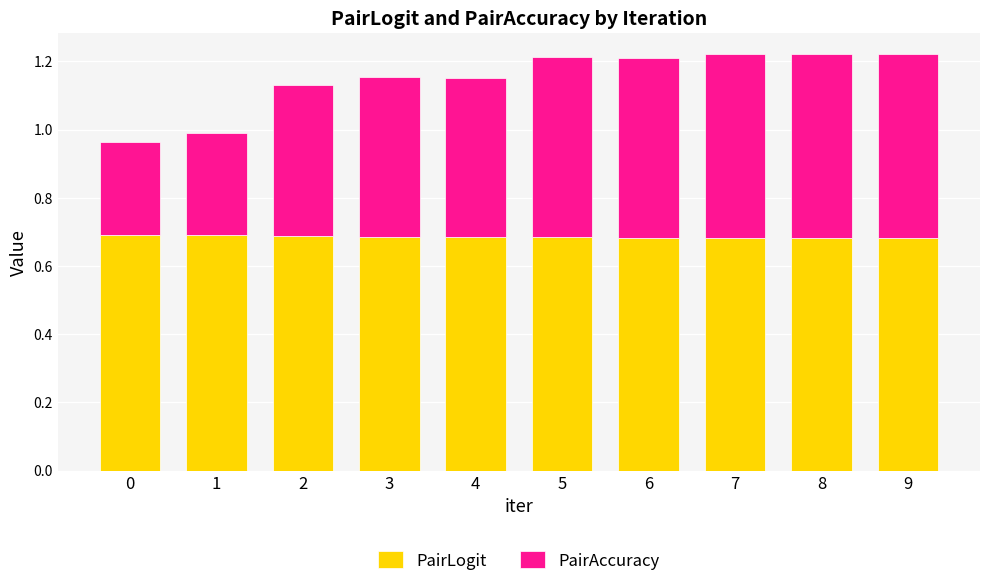

What is the total value across all series at 0?

1.0